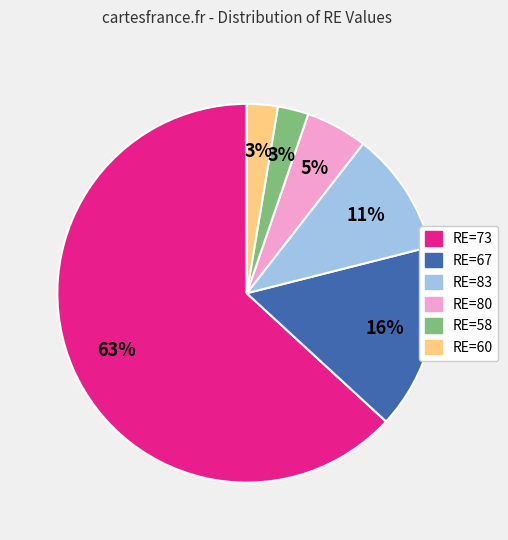

Which category has the biggest portion of the pie?

RE=73